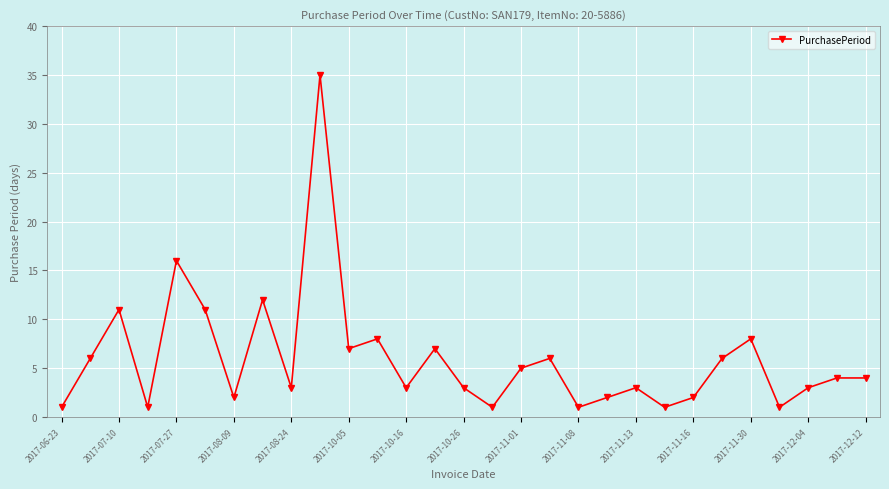

What is the difference between the second highest and minimum values?

15